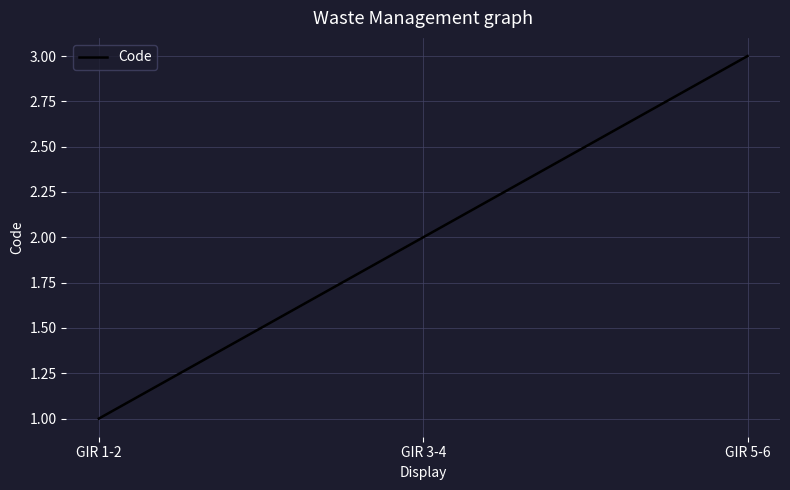

How many distinct data groups are displayed?

1